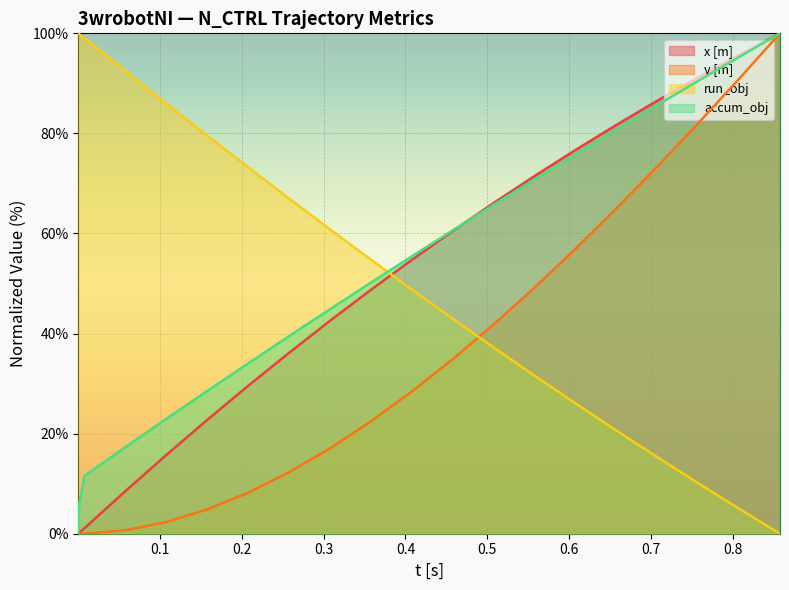

True or false: y [m] has more than 1 interior local peaks.

False